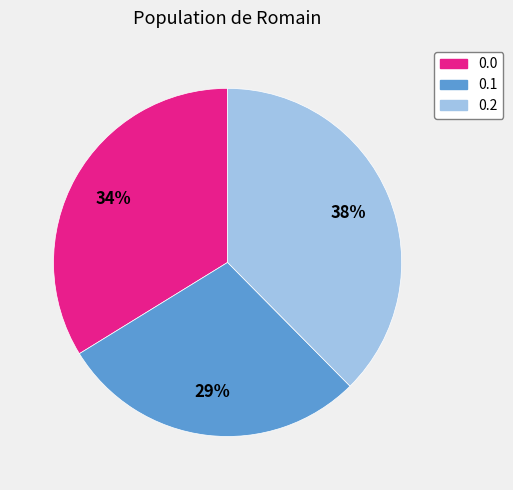

What is the smallest slice in the pie chart?

0.1